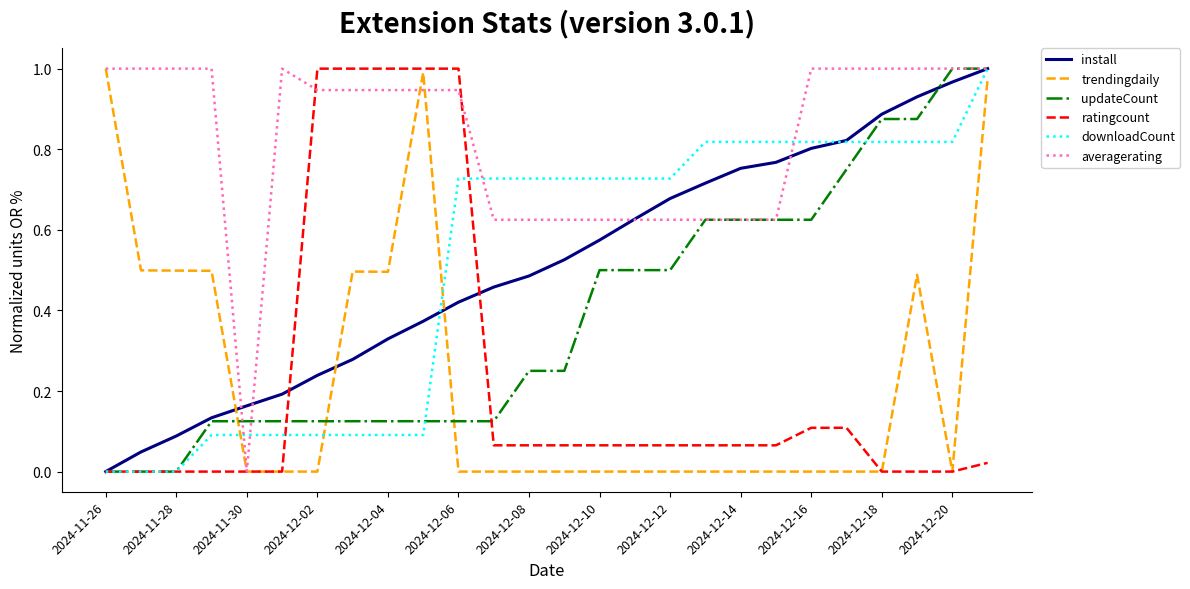

After their last crossing, which series has the higher values: trendingdaily or downloadCount?

downloadCount